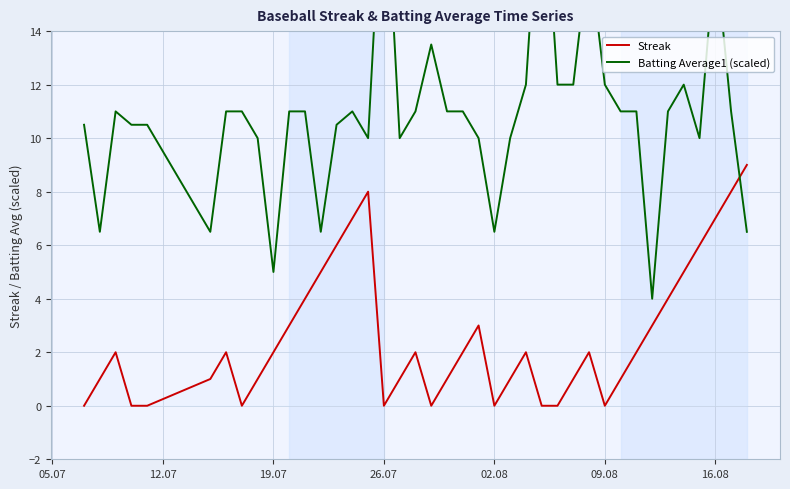

What is the difference between the maximum and minimum values in the Streak series?

9